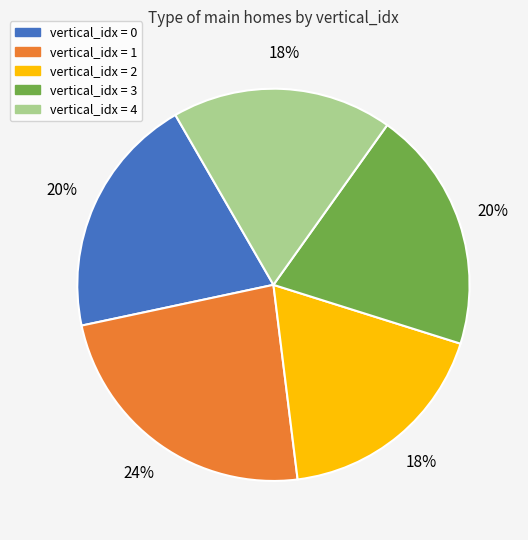

Is there any slice that represents more than half of the pie?

No